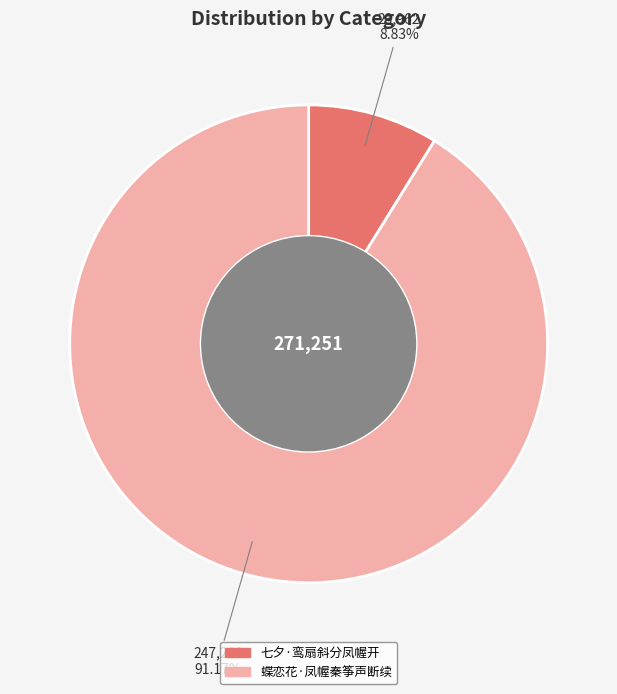

Which has a higher value, 七夕·鸾扇斜分凤幄开 or 蝶恋花·凤幄秦筝声断续?

蝶恋花·凤幄秦筝声断续